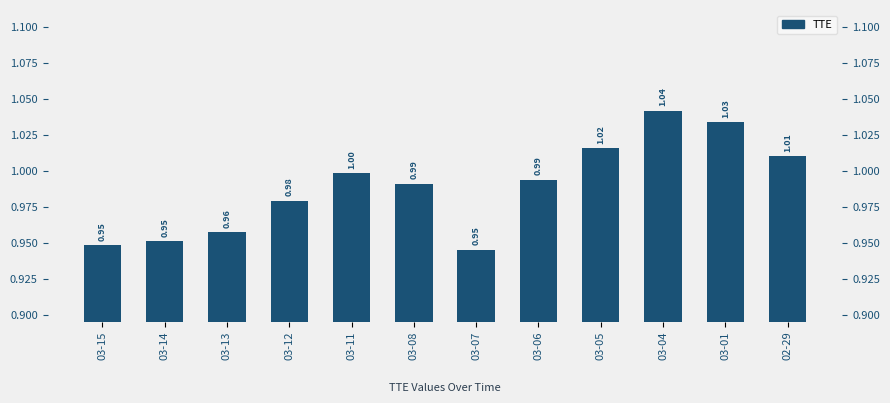

Read the value at 03-05.

1.0